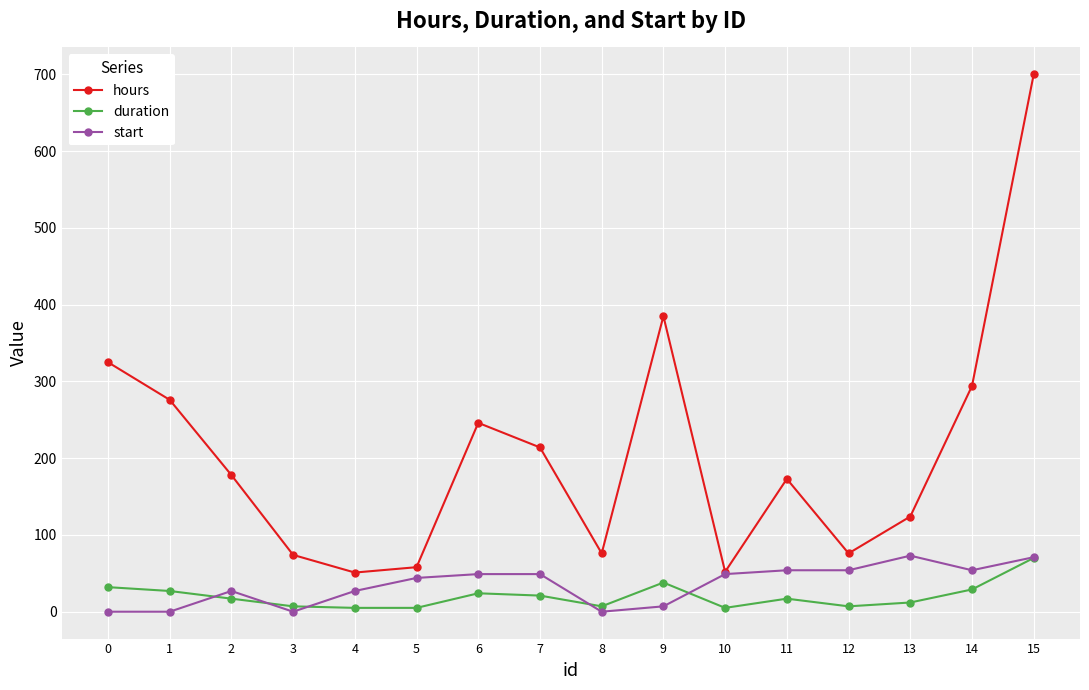

At how many categories does at least one series exceed 466?

1